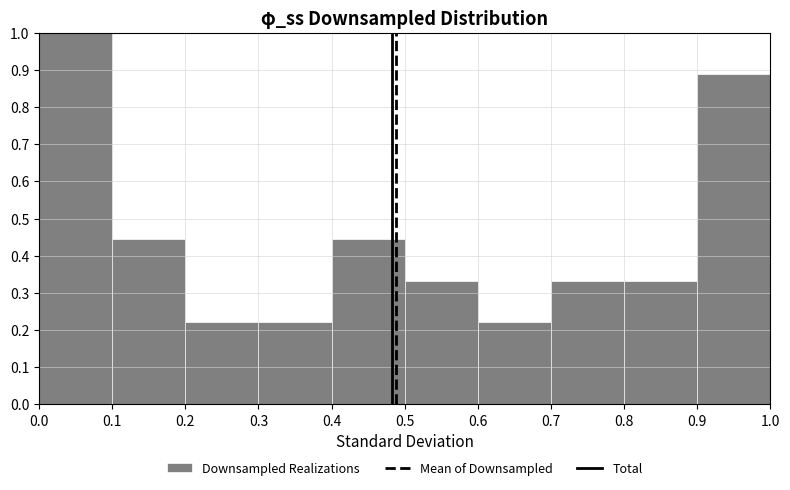

Over which range of the x-axis is the bar tallest?

0.0 to 0.1